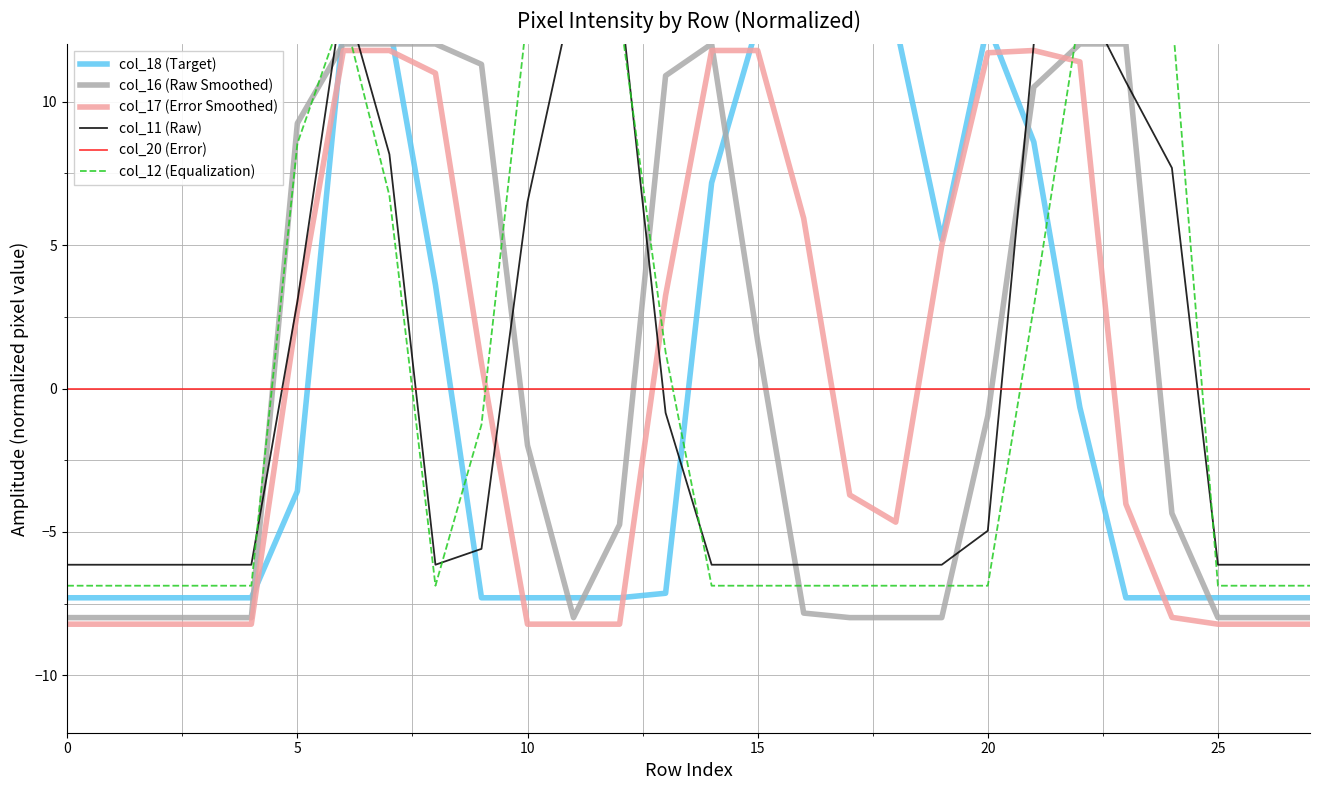

What is the difference between the maximum and minimum values in the col_17 (Error Smoothed) series?

20.0